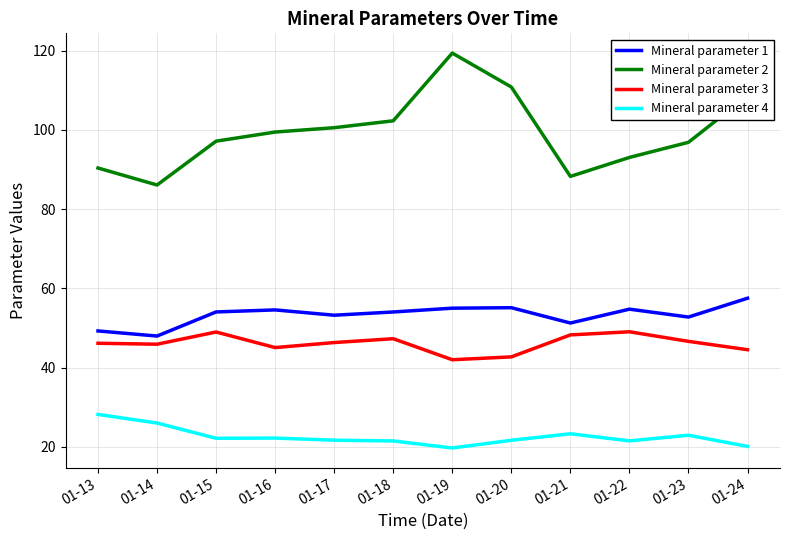

Is this an area chart (filled region under the line)?

No